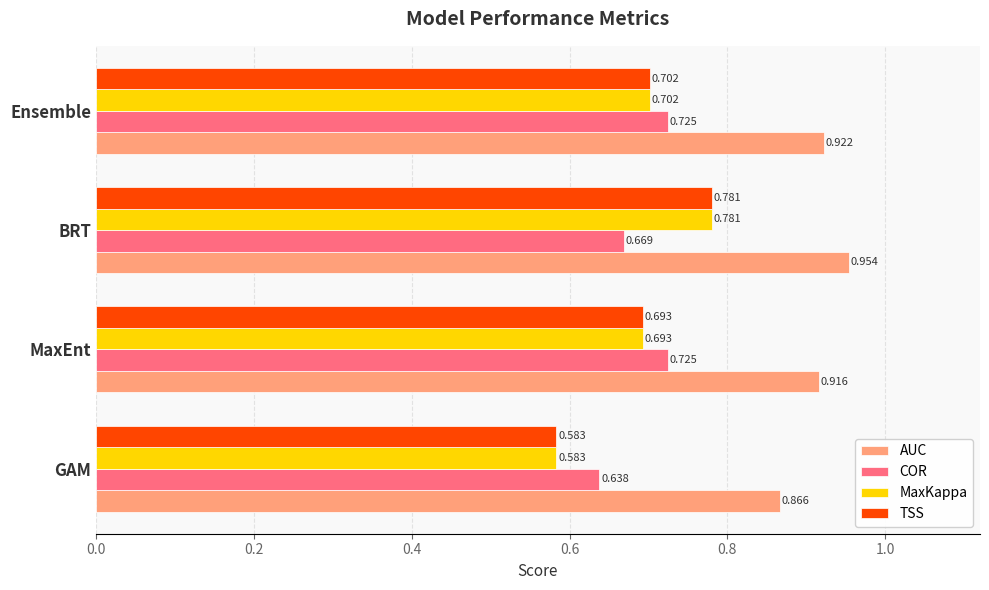

How many series are shown in this chart?

4